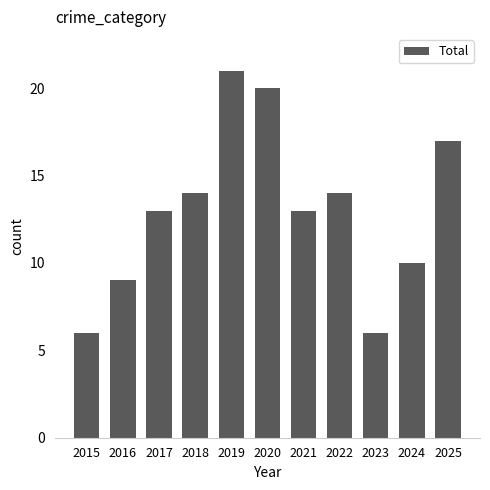

Does the chart contain any negative values?

No